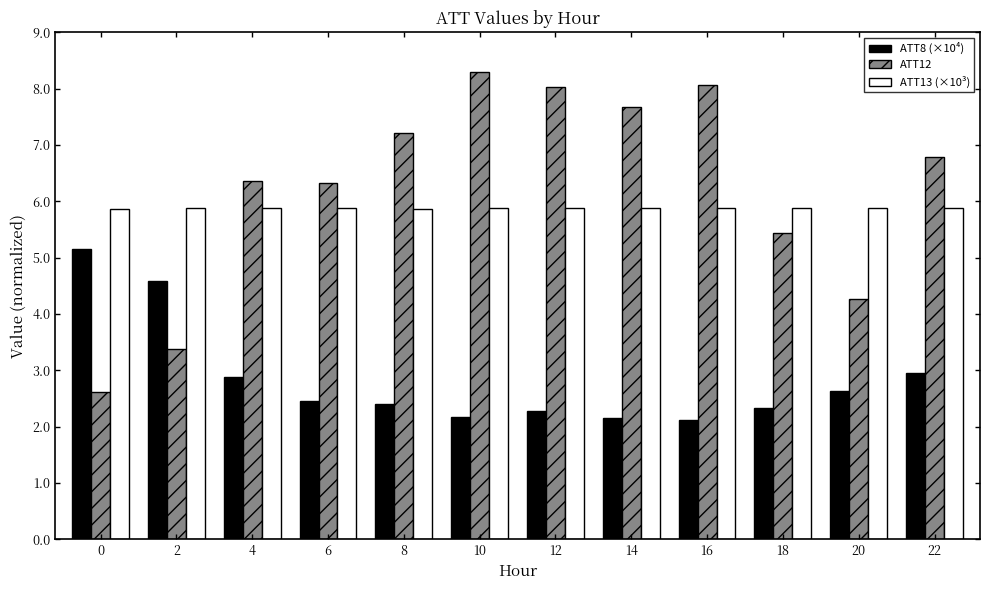

What are all the series names shown in the legend?

ATT8 (×10⁴), ATT12, ATT13 (×10³)